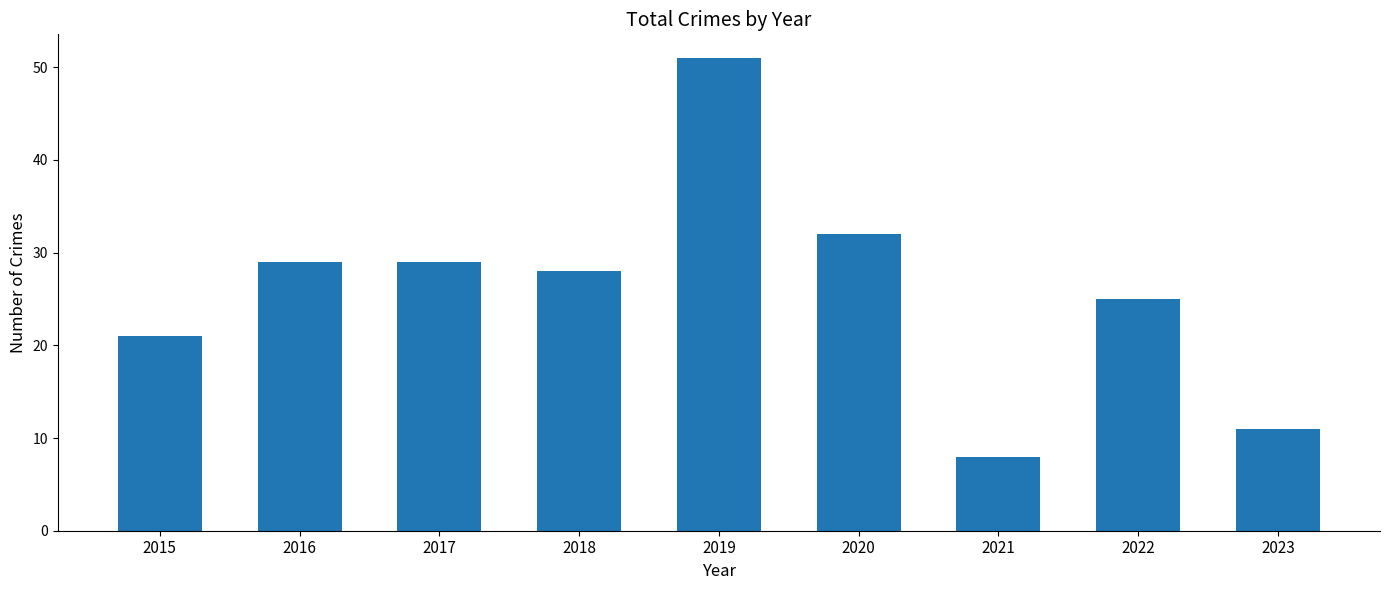

Reading left to right, transcribe all the data shown in this chart.

2015=21	2016=29	2017=29	2018=28	2019=51	2020=32	2021=8	2022=25	2023=11